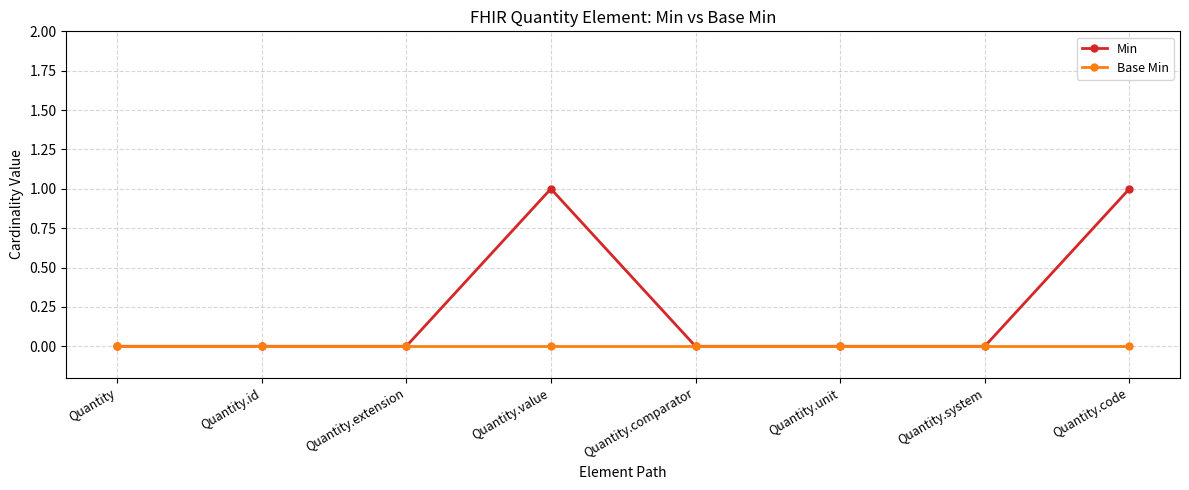

Reading right to left, list all the values displayed in this chart.

Min: 1	0	0	0	1	0	0	0
Base Min: 0	0	0	0	0	0	0	0